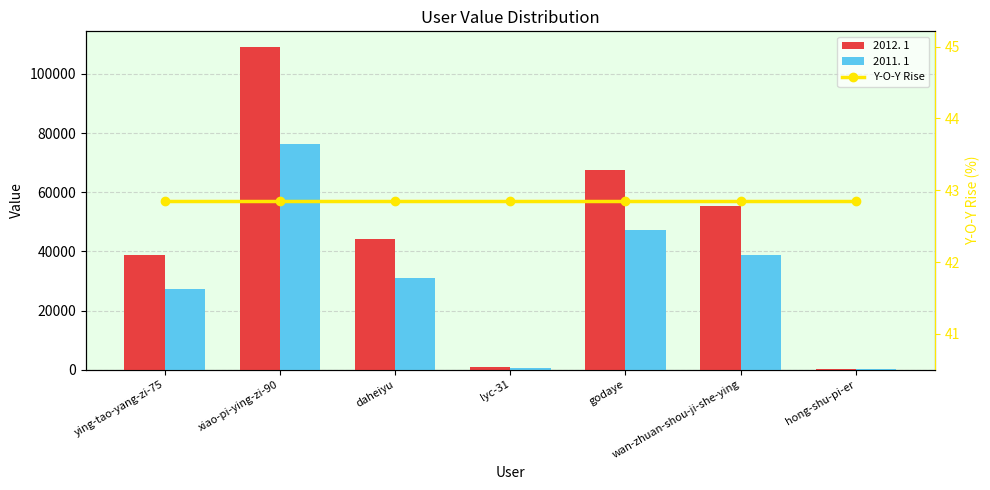

Reading left to right, extract all data points from this chart.

2012. 1: ying-tao-yang-zi-75=38756.0	xiao-pi-ying-zi-90=108918.0	daheiyu=44053.0	lyc-31=827.0	godaye=67640.0	wan-zhuan-shou-ji-she-ying=55170.0	hong-shu-pi-er=305.0
2011. 1: ying-tao-yang-zi-75=27129.2	xiao-pi-ying-zi-90=76242.6	daheiyu=30837.1	lyc-31=578.9	godaye=47348.0	wan-zhuan-shou-ji-she-ying=38619.0	hong-shu-pi-er=213.5
Y-O-Y Rise: ying-tao-yang-zi-75=42.9	xiao-pi-ying-zi-90=42.9	daheiyu=42.9	lyc-31=42.9	godaye=42.9	wan-zhuan-shou-ji-she-ying=42.9	hong-shu-pi-er=42.9